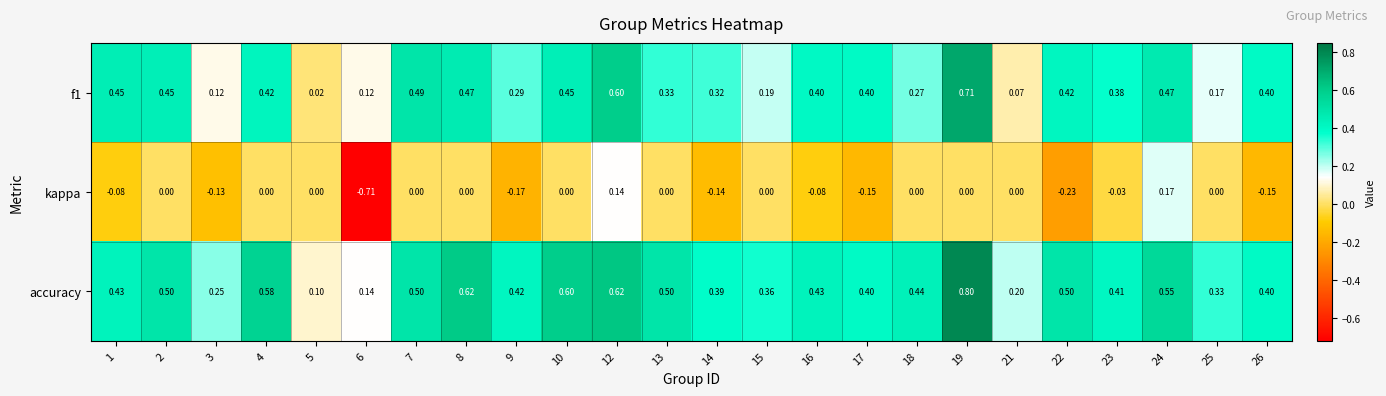

Is the value of kappa at 4 greater than the value of f1 at 13?

No